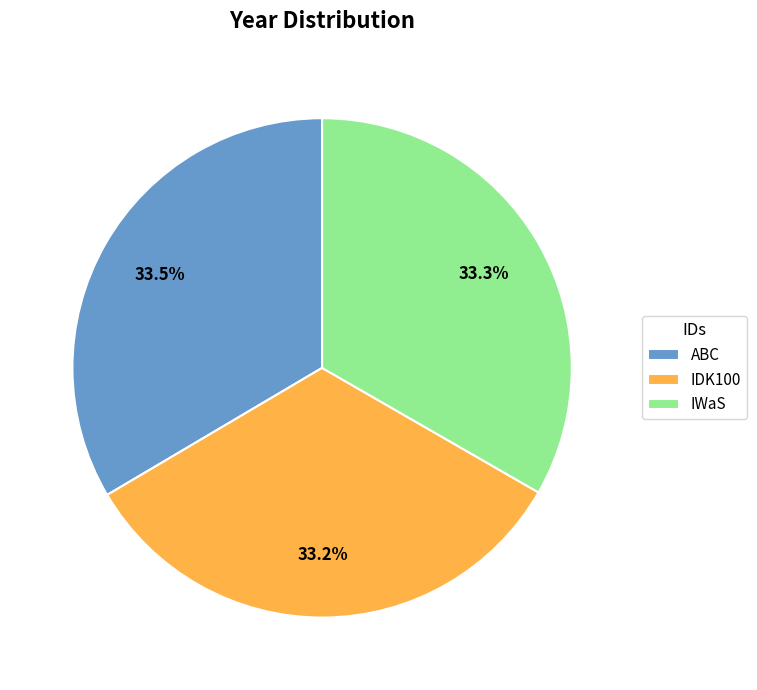

What is the ratio of the value at IDK100 to the value at IWaS?

1.0